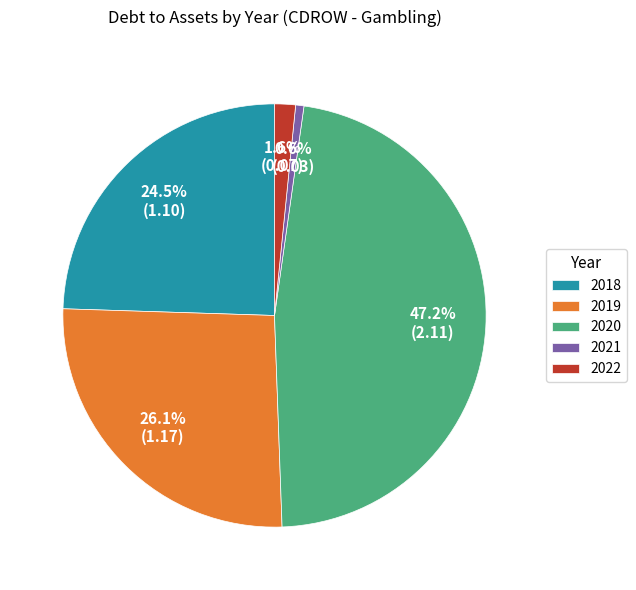

Combined, do 2021 and 2022 account for over 50%?

No